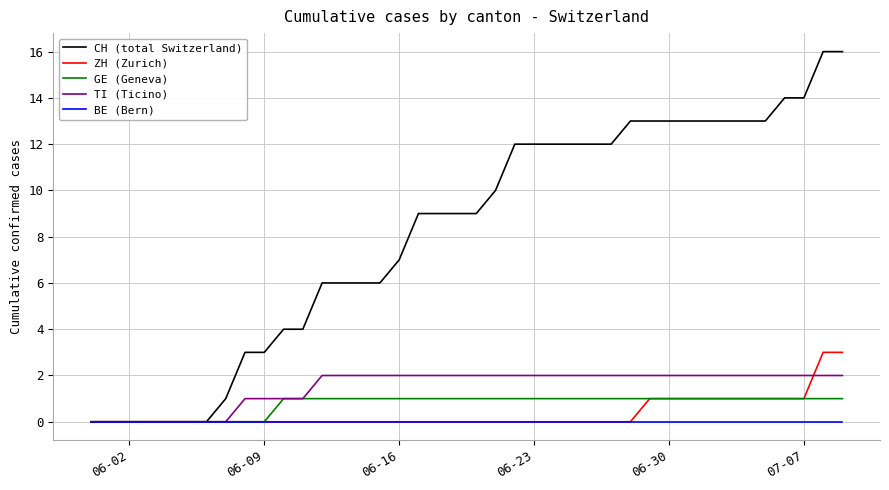

Reading left to right, transcribe all the data shown in this chart.

CH (total Switzerland): 0	0	0	0	0	0	0	1	3	3	4	4	6	6	6	6	7	9	9	9	9	10	12	12	12	12	12	12	13	13	13	13	13	13	13	13	14	14	16	16
ZH (Zurich): 0	0	0	0	0	0	0	0	0	0	0	0	0	0	0	0	0	0	0	0	0	0	0	0	0	0	0	0	0	1	1	1	1	1	1	1	1	1	3	3
GE (Geneva): 0	0	0	0	0	0	0	0	0	0	1	1	1	1	1	1	1	1	1	1	1	1	1	1	1	1	1	1	1	1	1	1	1	1	1	1	1	1	1	1
TI (Ticino): 0	0	0	0	0	0	0	0	1	1	1	1	2	2	2	2	2	2	2	2	2	2	2	2	2	2	2	2	2	2	2	2	2	2	2	2	2	2	2	2
BE (Bern): 0	0	0	0	0	0	0	0	0	0	0	0	0	0	0	0	0	0	0	0	0	0	0	0	0	0	0	0	0	0	0	0	0	0	0	0	0	0	0	0